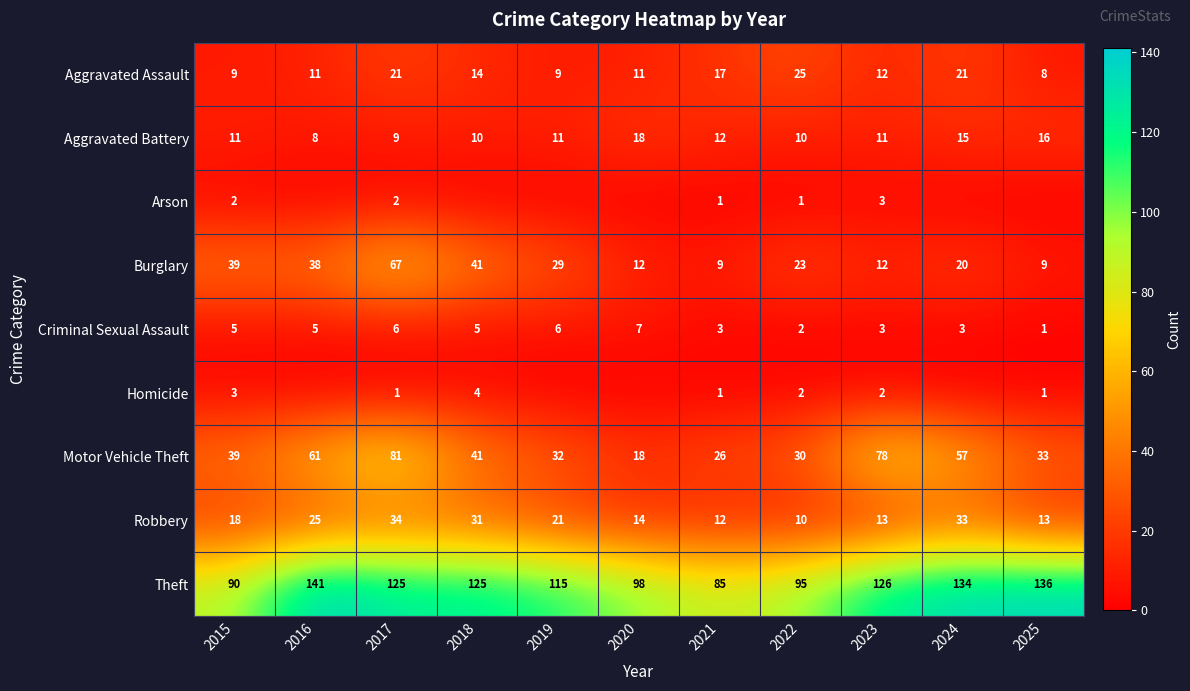

What is the difference between the maximum and minimum values in the Aggravated Assault series?

17